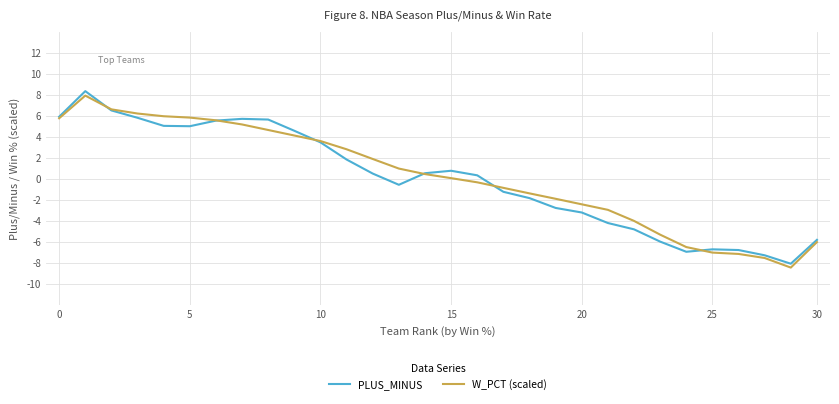

What is the maximum value shown in the chart?

8.3